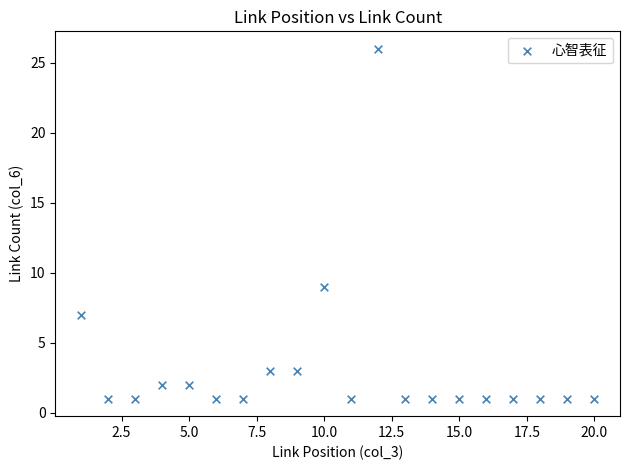

What Y value in the scatter plot is closest to 13?

9